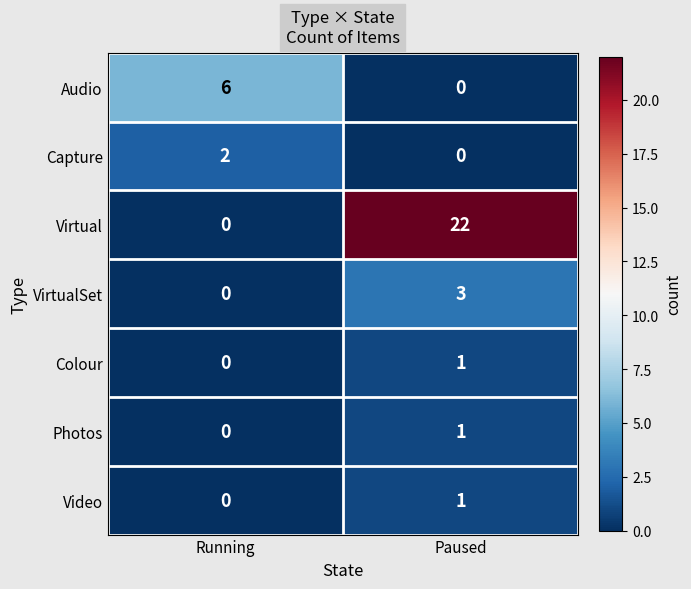

Is it true that Photos equals 0 at Running?

True